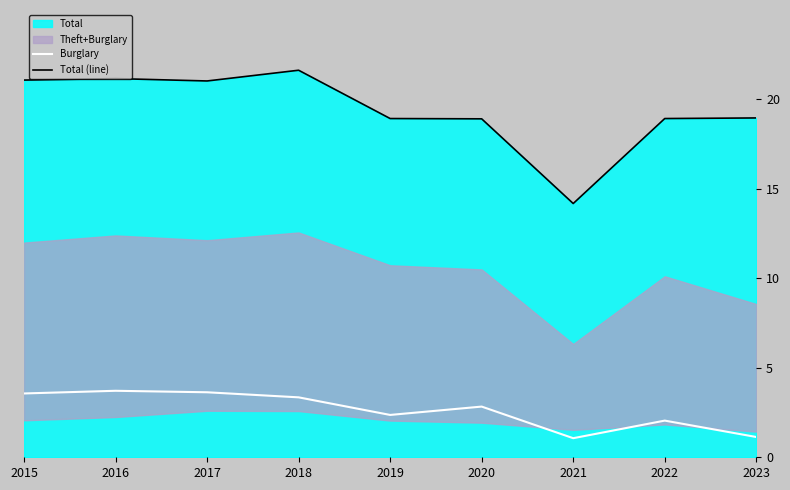

Does the chart display data point markers on the line(s)?

No